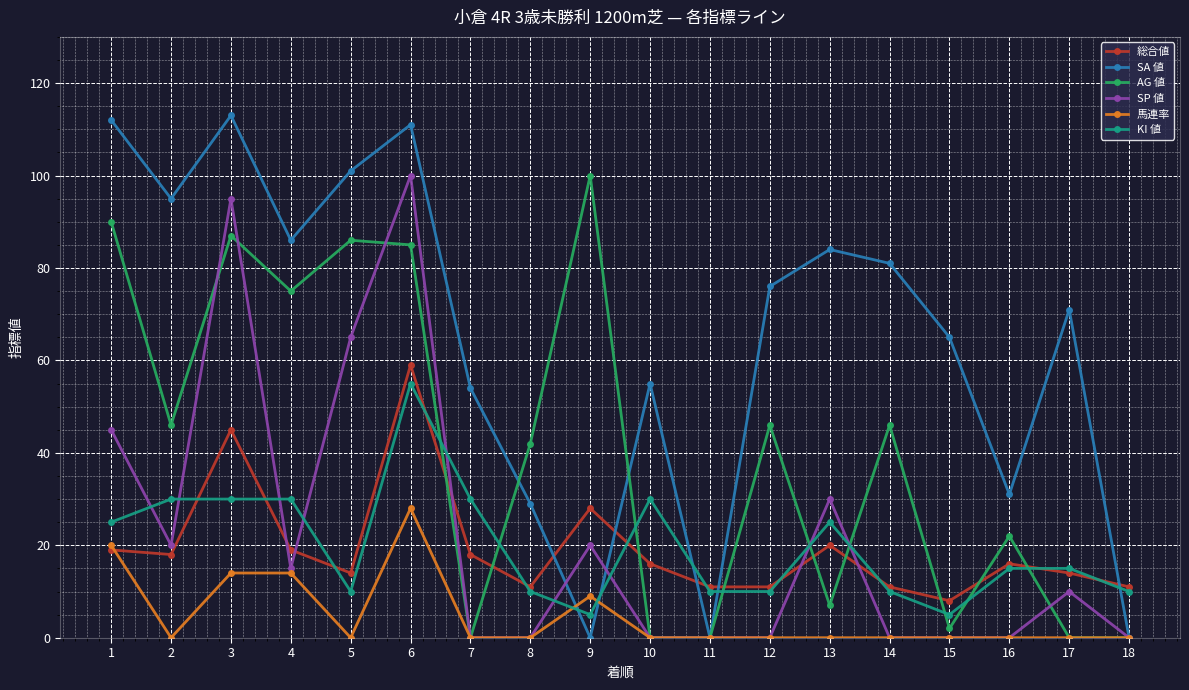

Is it true that SA 値 equals 41 at 16?

False